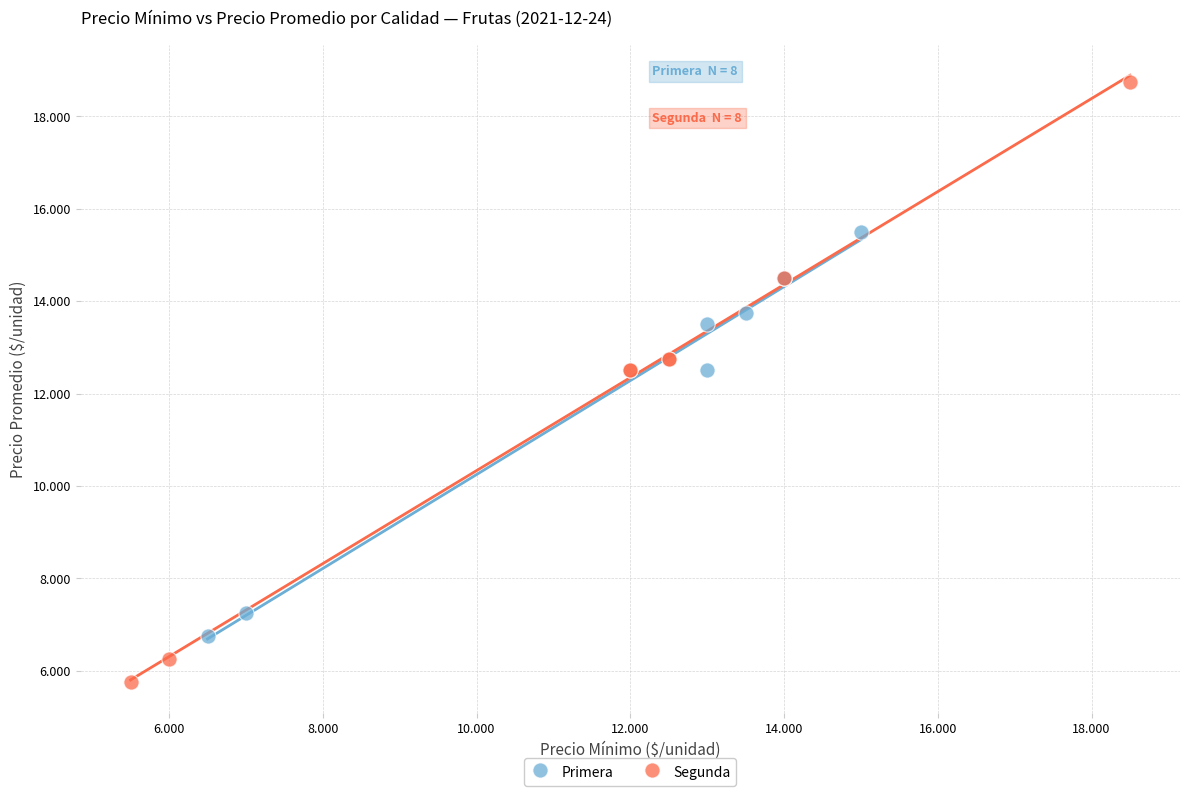

Which series reaches the maximum Y coordinate?

Segunda